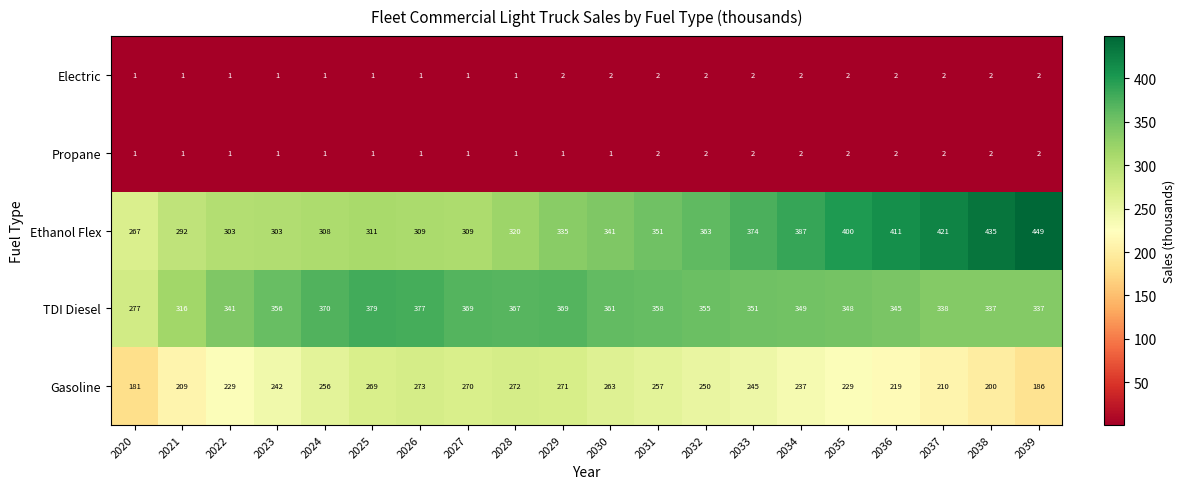

How many series are shown in this chart?

5